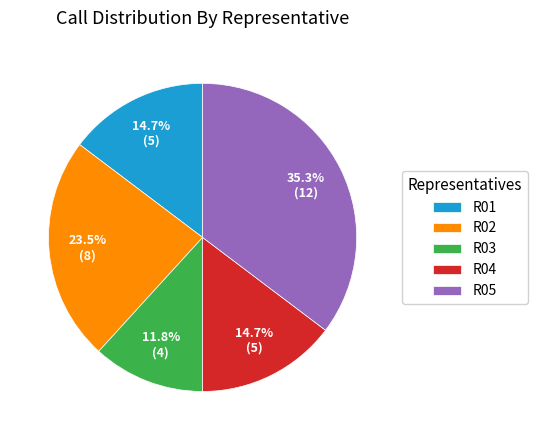

To the nearest percent, what is the difference between the largest and smallest slice percentages?

24%